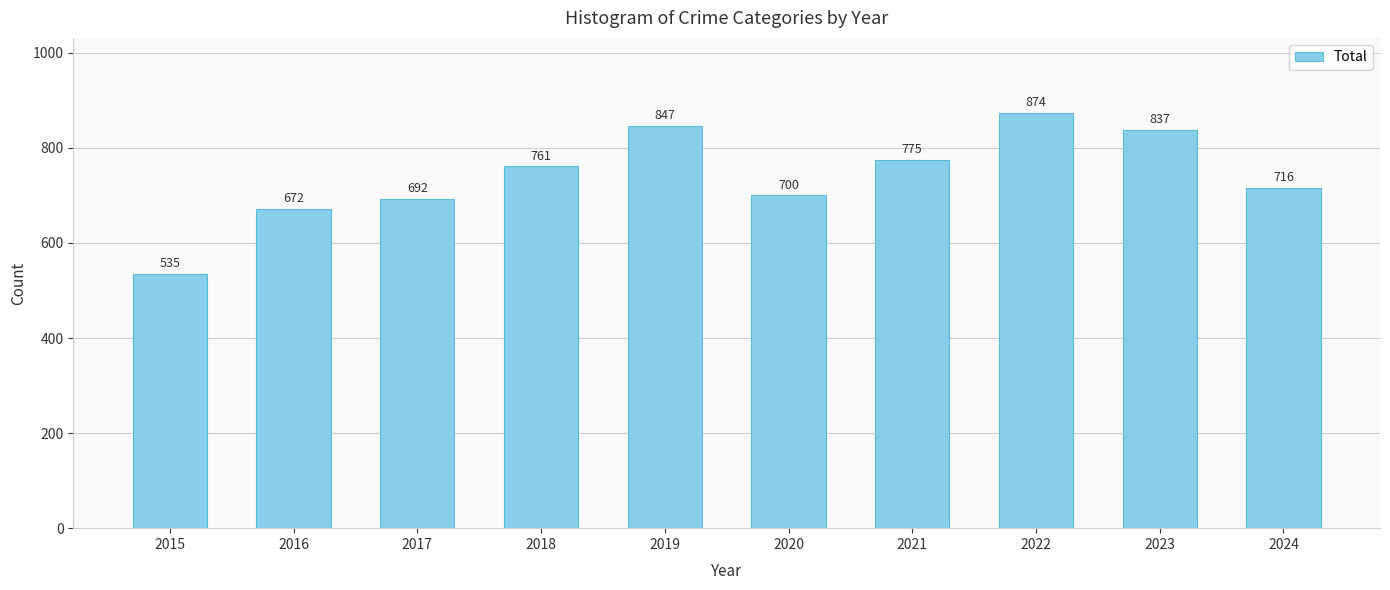

What is the minimum value shown in the chart?

535